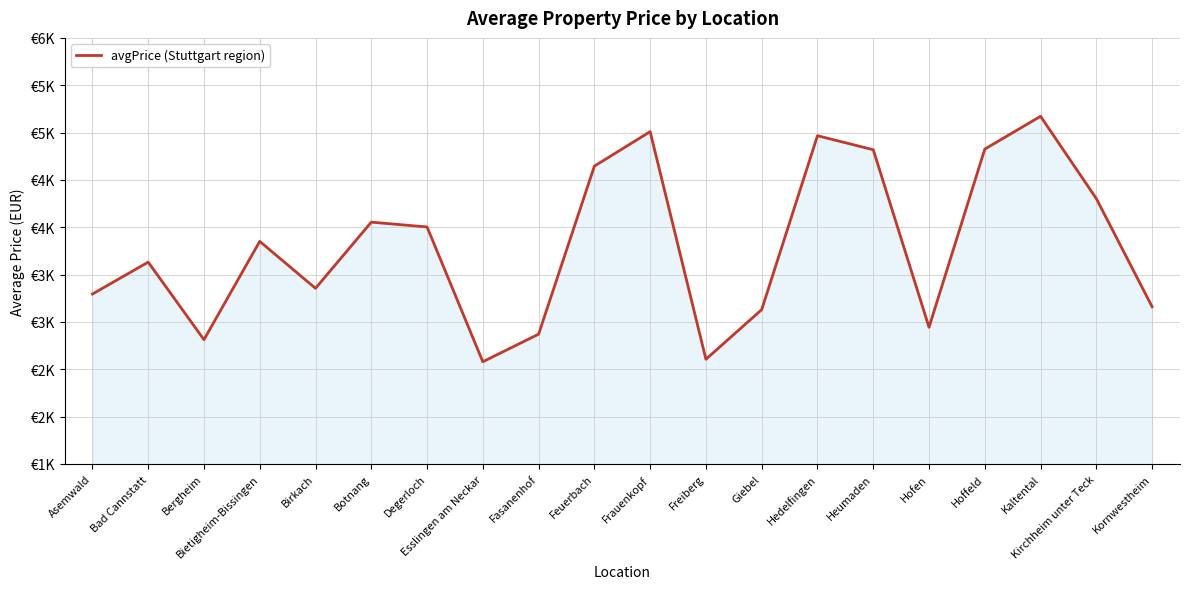

Does the chart display data point markers on the line(s)?

No